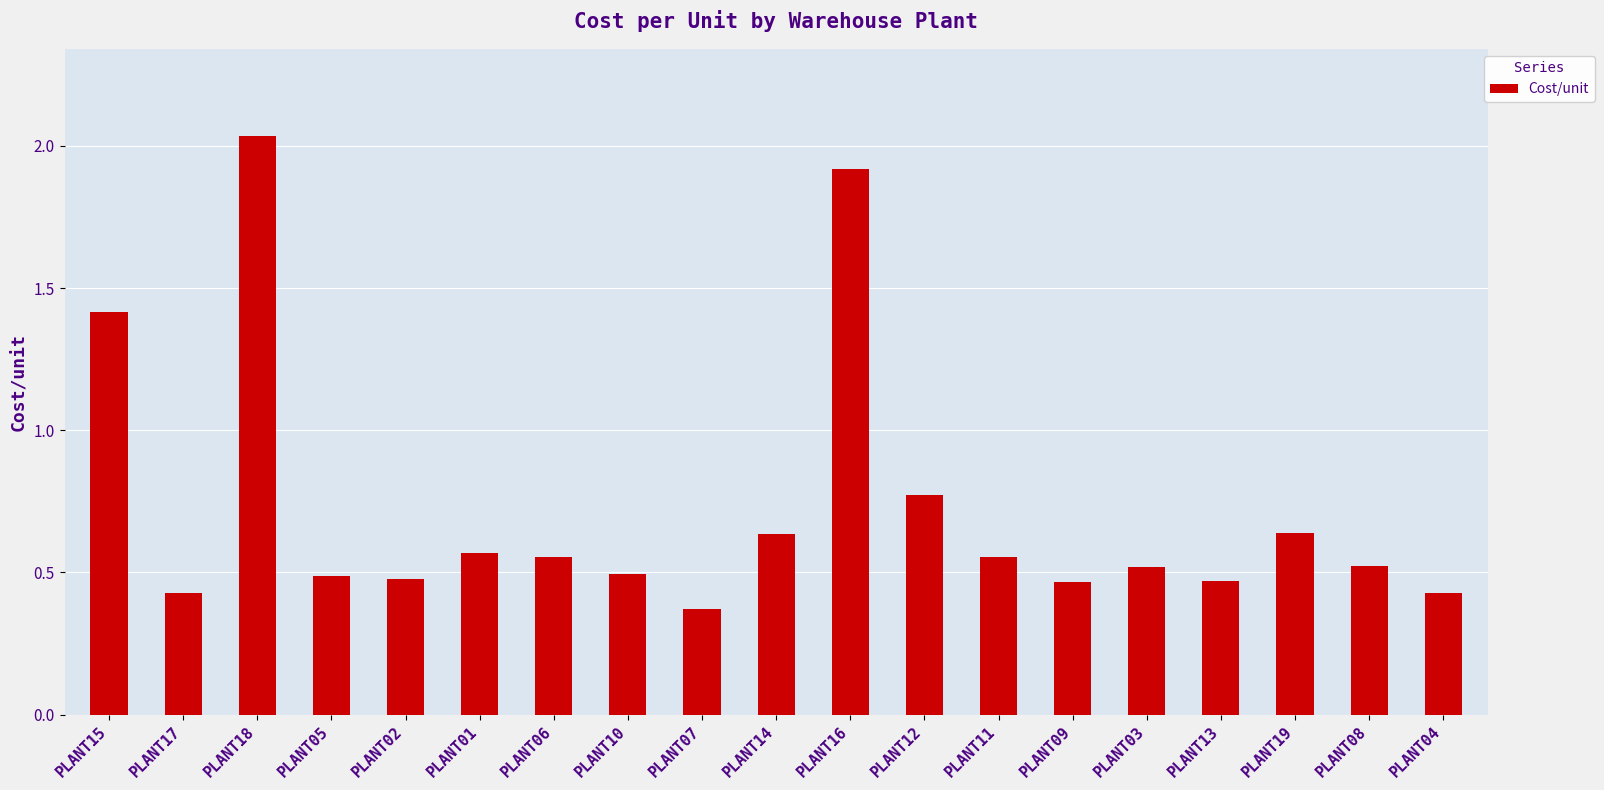

Count the values in the range 0 to 1.

16